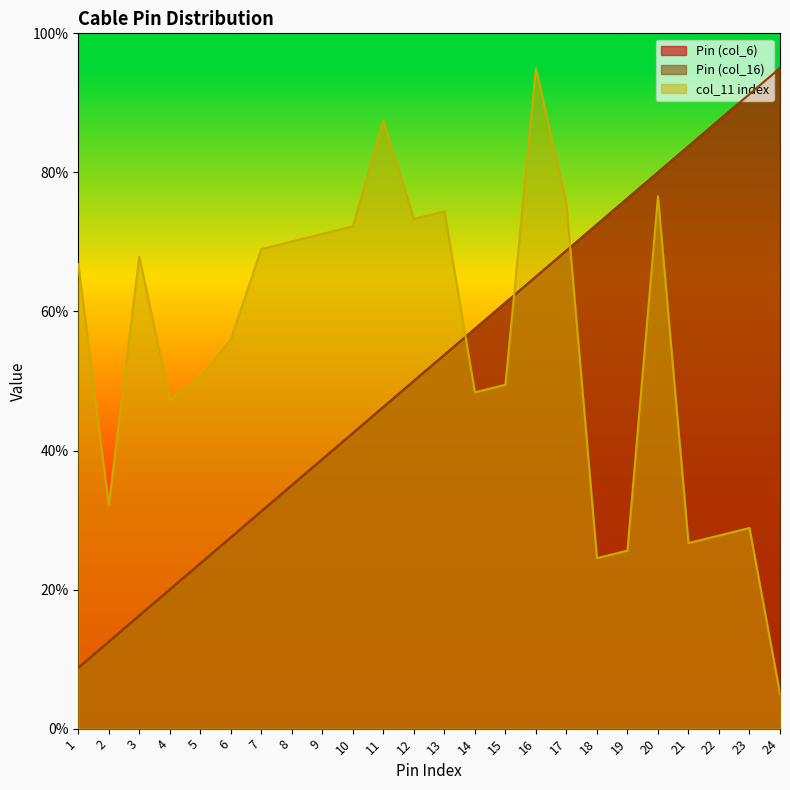

How many intersections are there between col_11 index and Pin (col_6)?

3